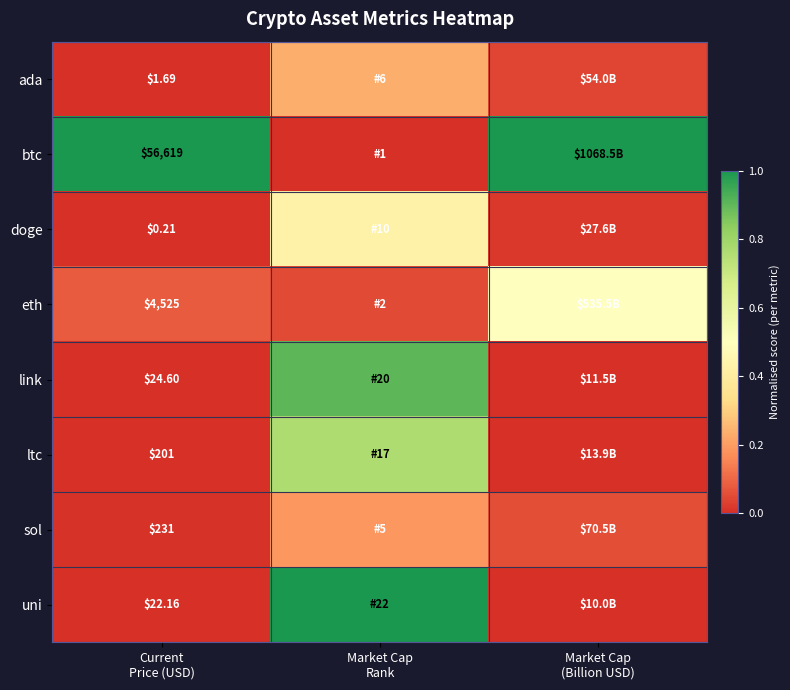

At which label is sol closest to 0?

Current Price (USD)